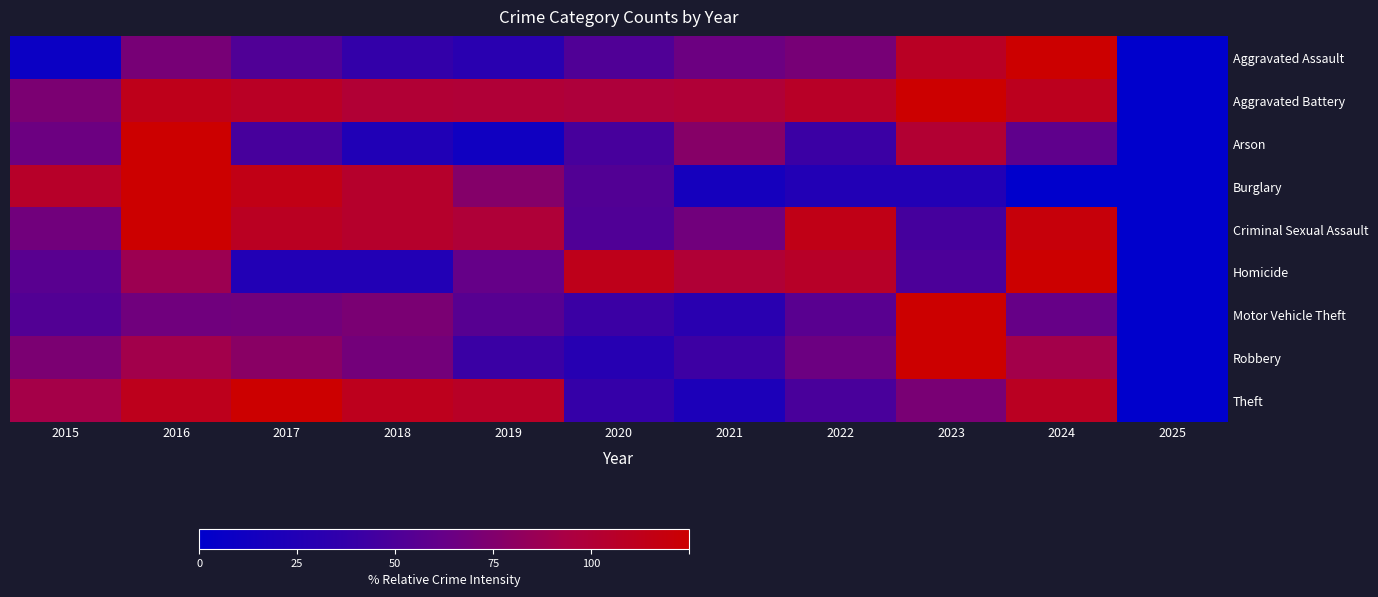

At which category is the sum across all series the highest?

2016